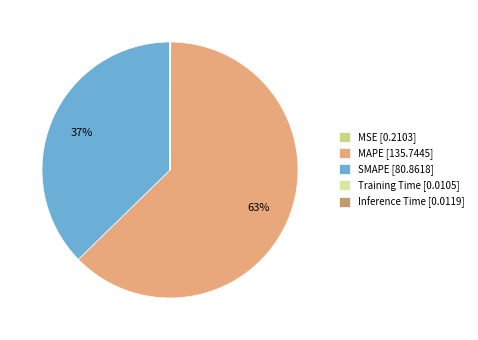

Do MAPE and Inference Time together represent more than half of the pie?

Yes